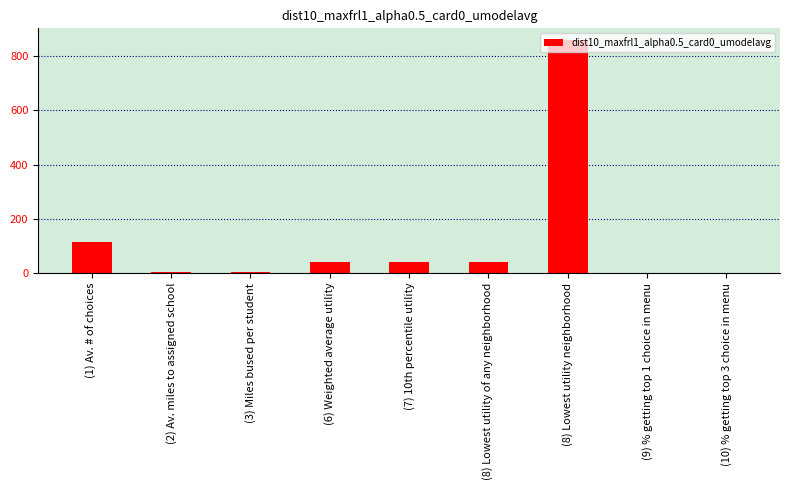

At which label is the value closest to 429?

(1) Av. # of choices